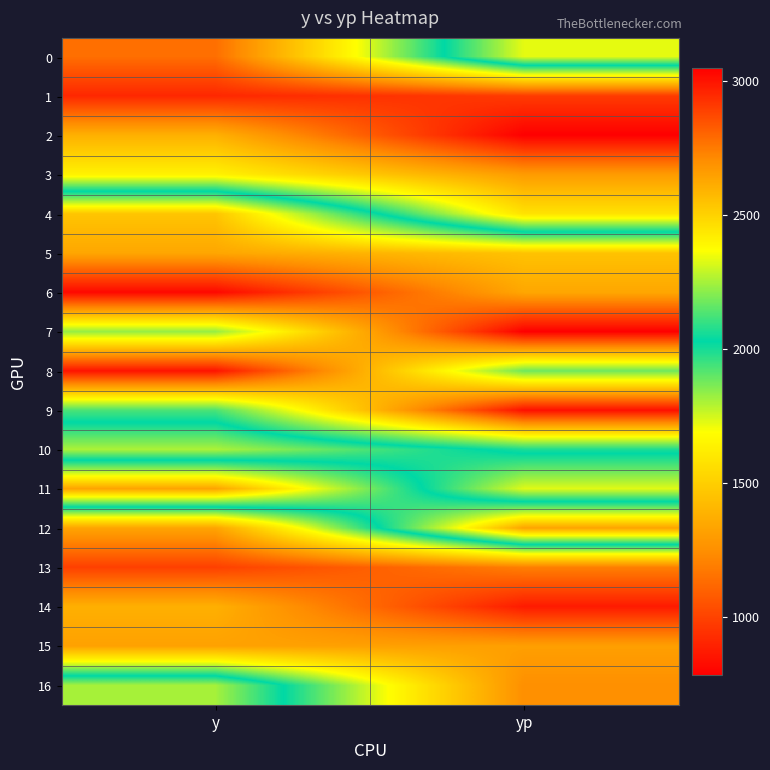

Which label corresponds to the smallest value in the chart?

yp